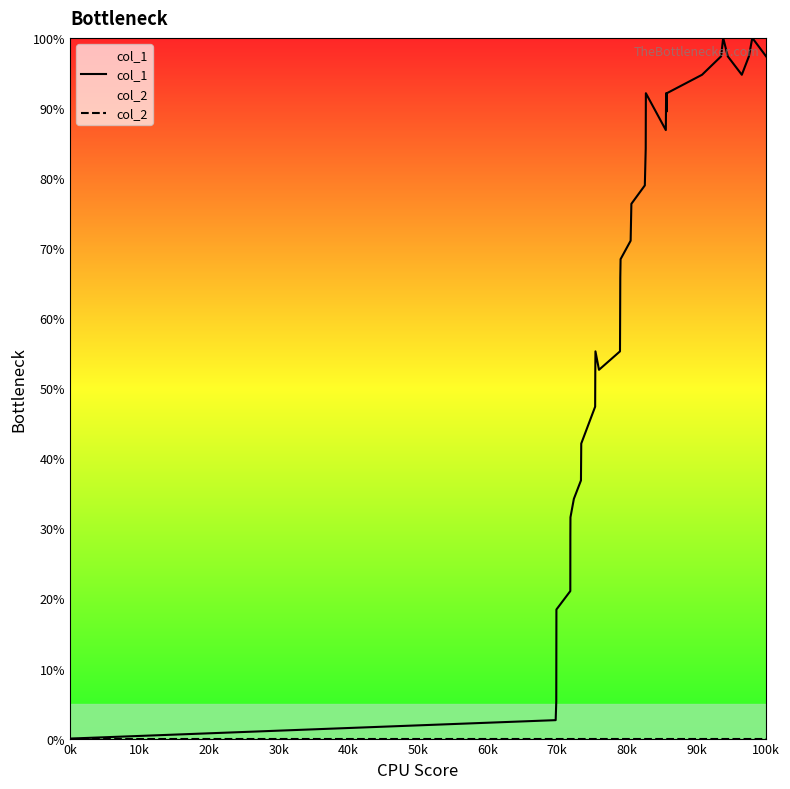

True or false: col_1 and col_2 cross at least once.

False